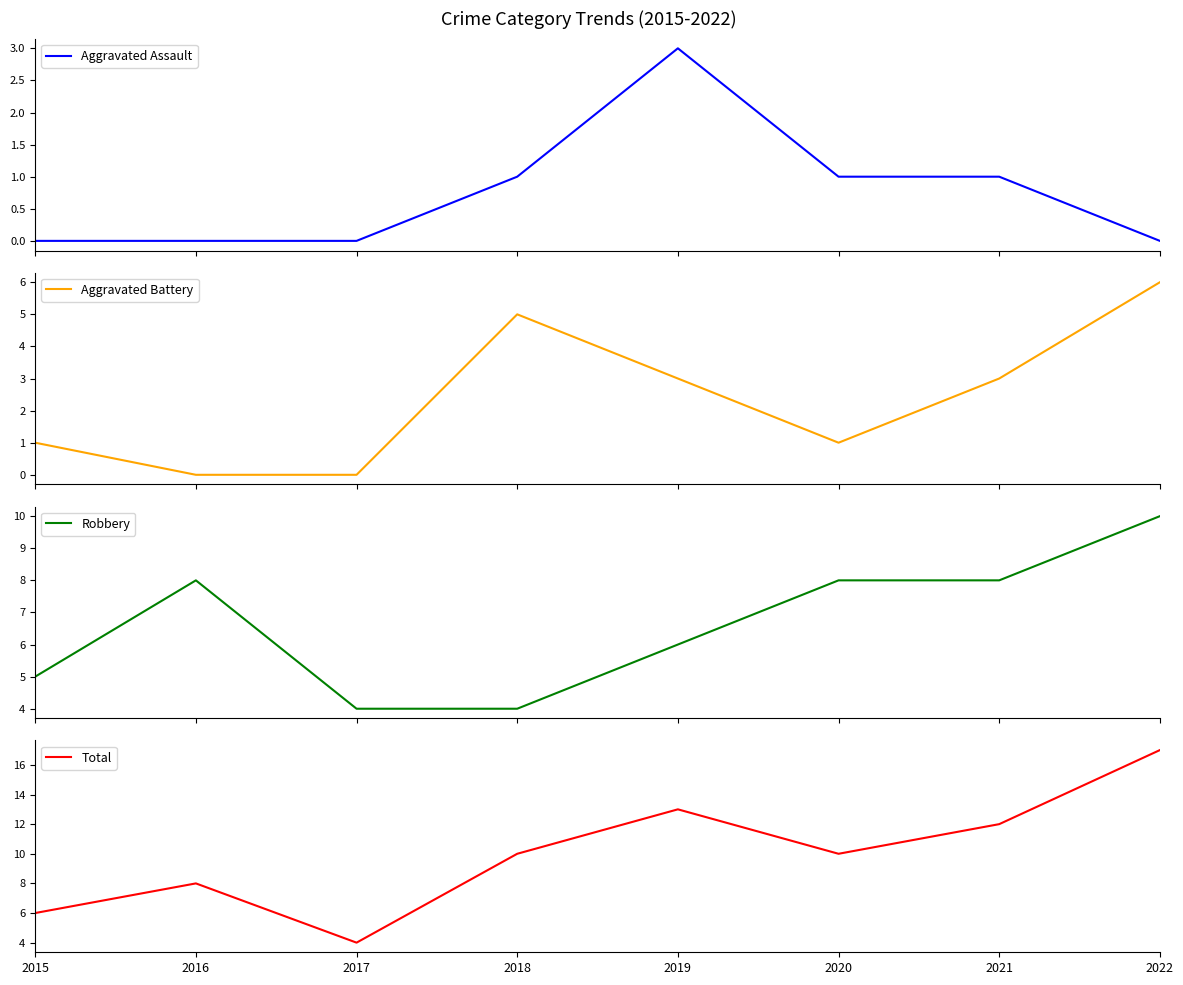

How many lines are shown in the chart?

4